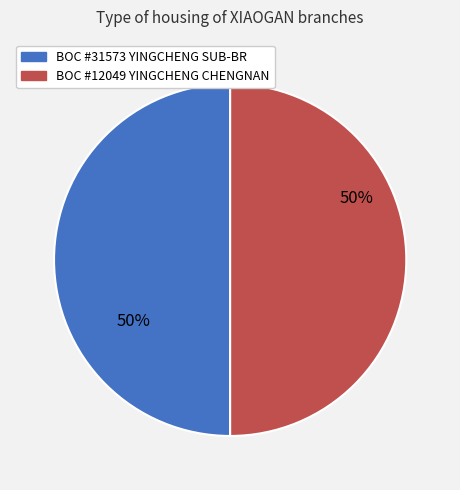

How many slices are in this pie chart?

2